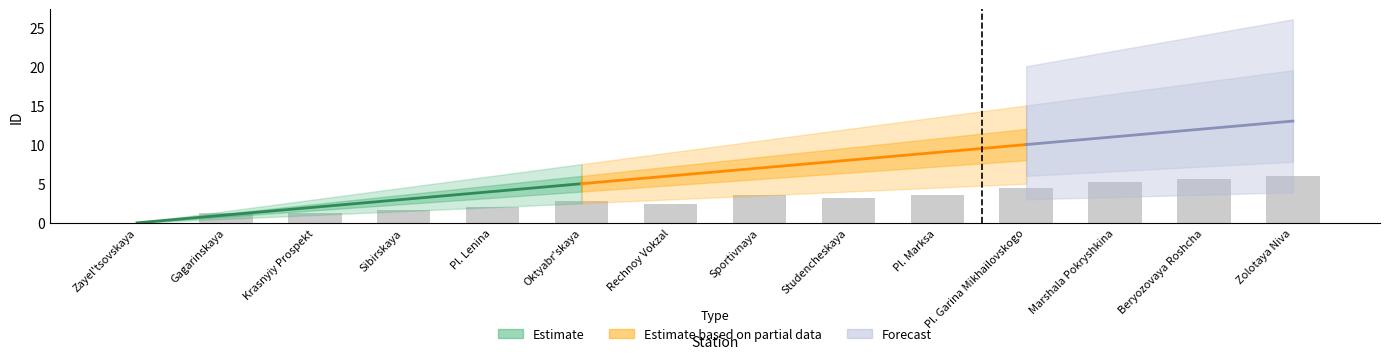

Which category has the lowest value in the Estimate series?

Zayel'tsovskaya